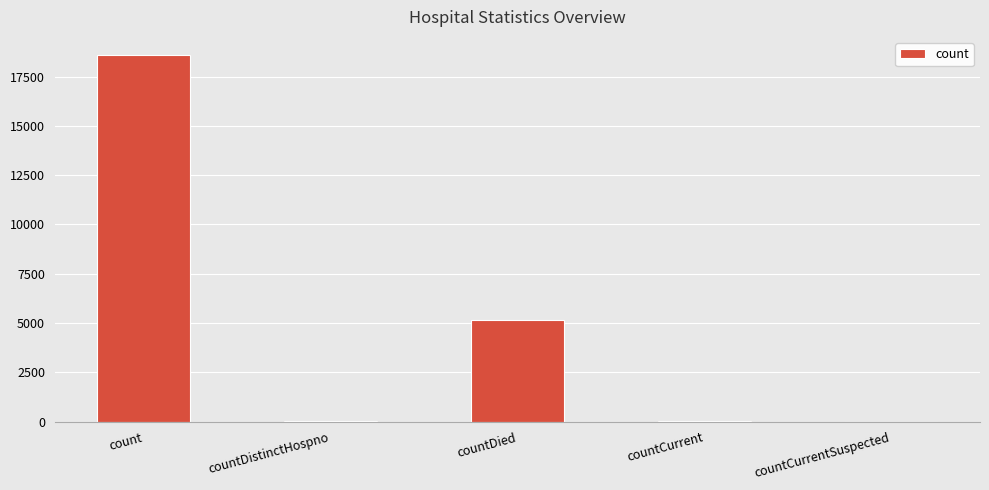

At which category does the chart reach its peak across all series?

count